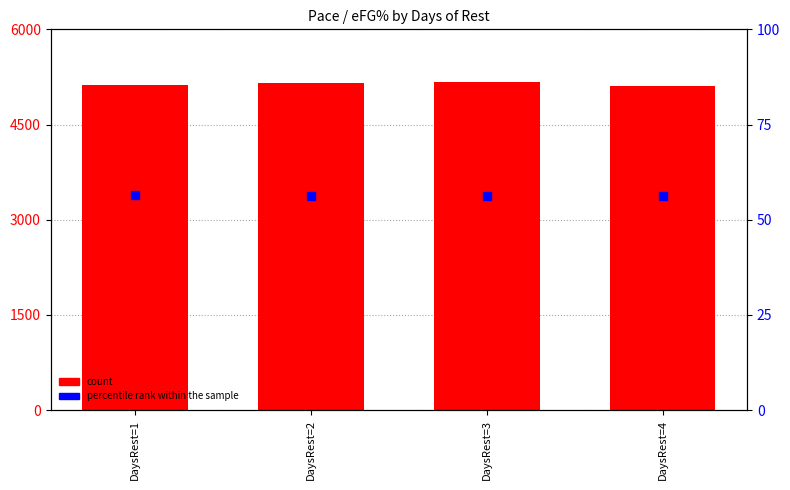

Which series has the widest spread of Y values?

count